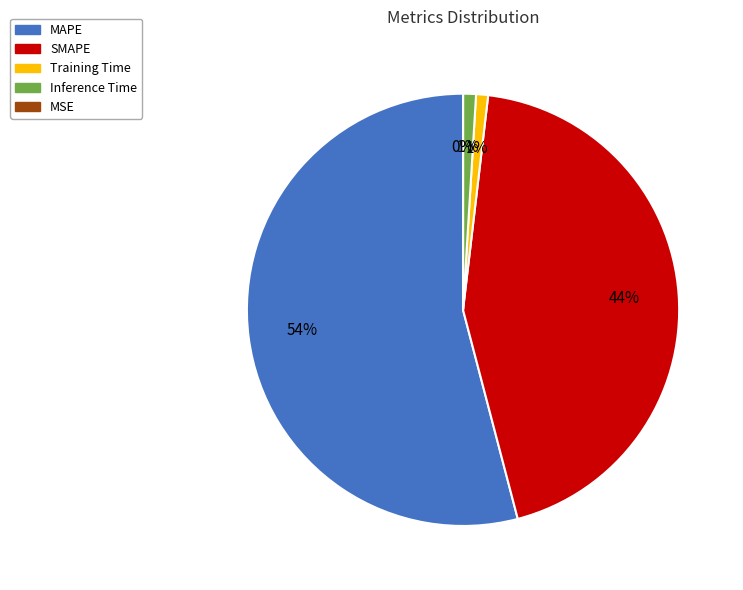

To the nearest percent, what is the difference between the largest and smallest slice percentages?

54%